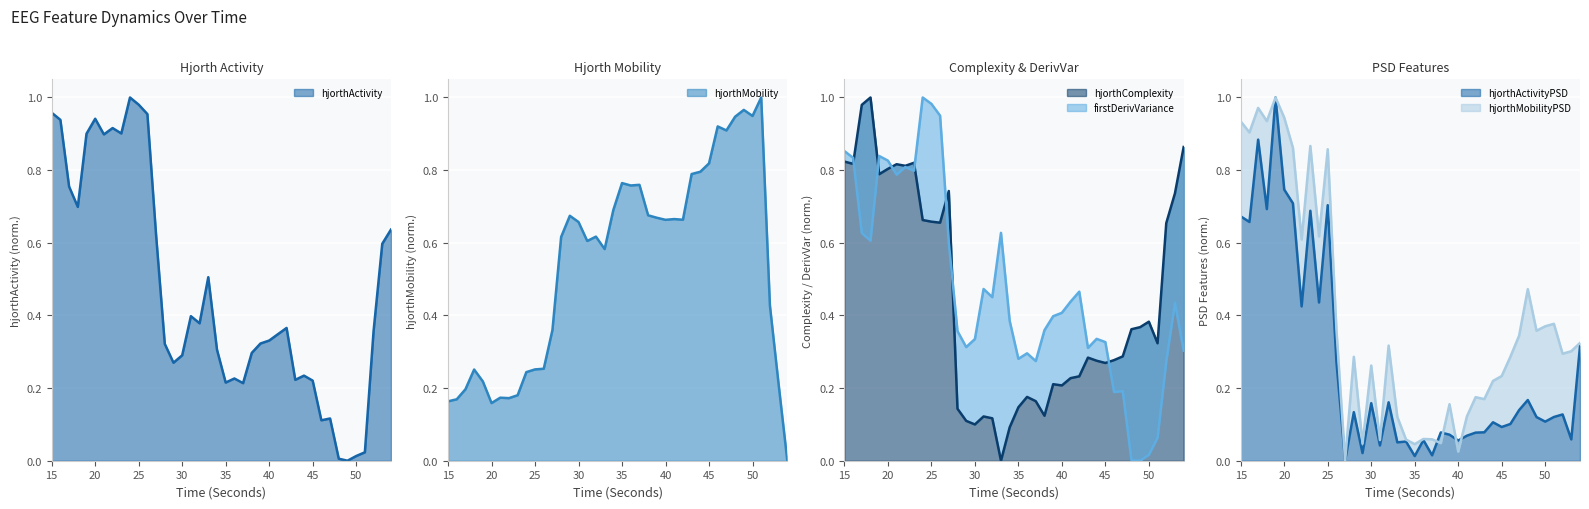

Which series ends up on top after the final intersection of hjorthComplexity_EEG and hjorthActivityPSD_EEG?

hjorthComplexity_EEG